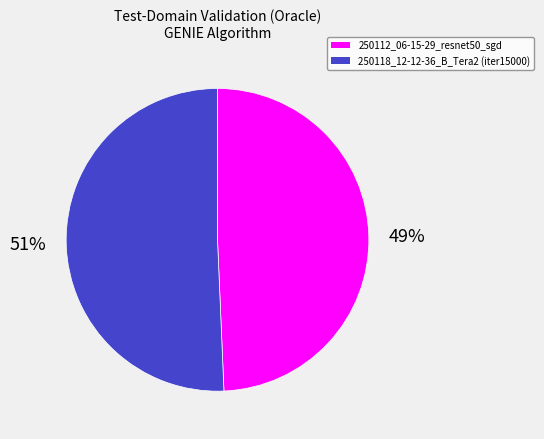

Do 250118_12-12-36_B_Tera2 (iter15000) and 250112_06-15-29_resnet50_sgd together represent more than half of the pie?

Yes